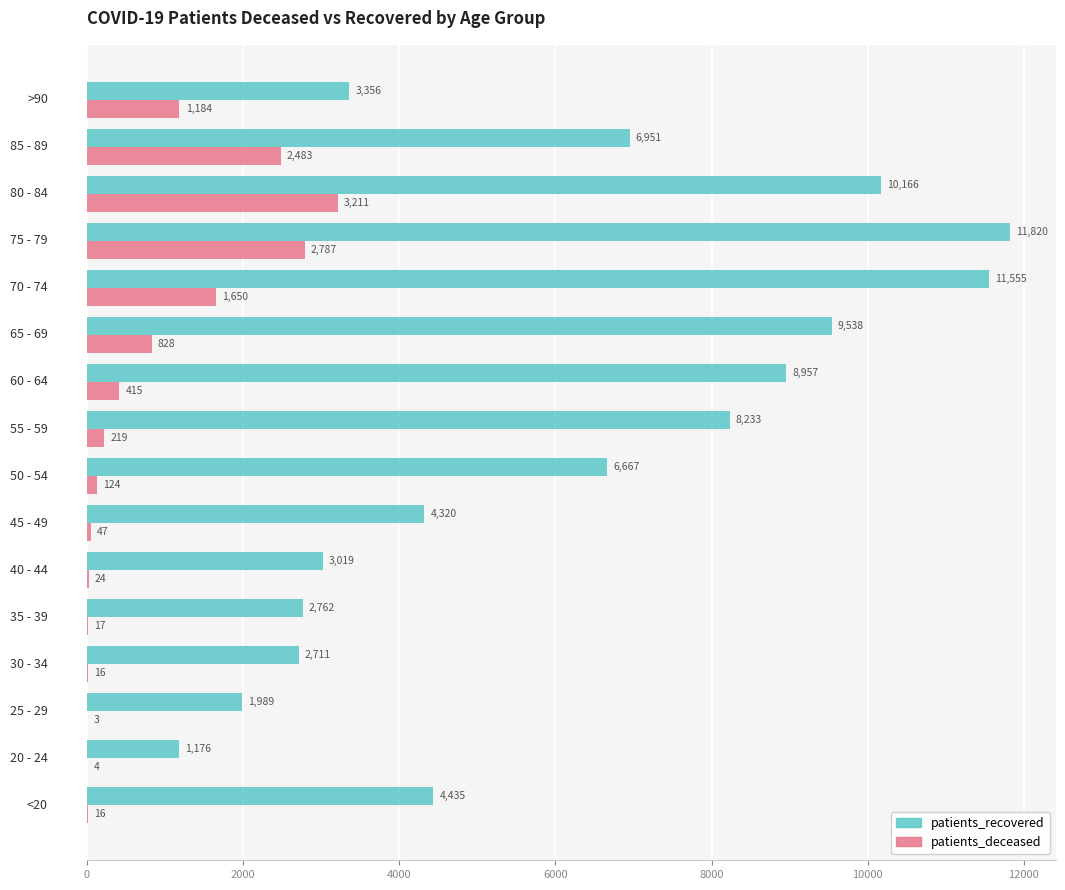

What is the maximum value for patients_deceased?

3211